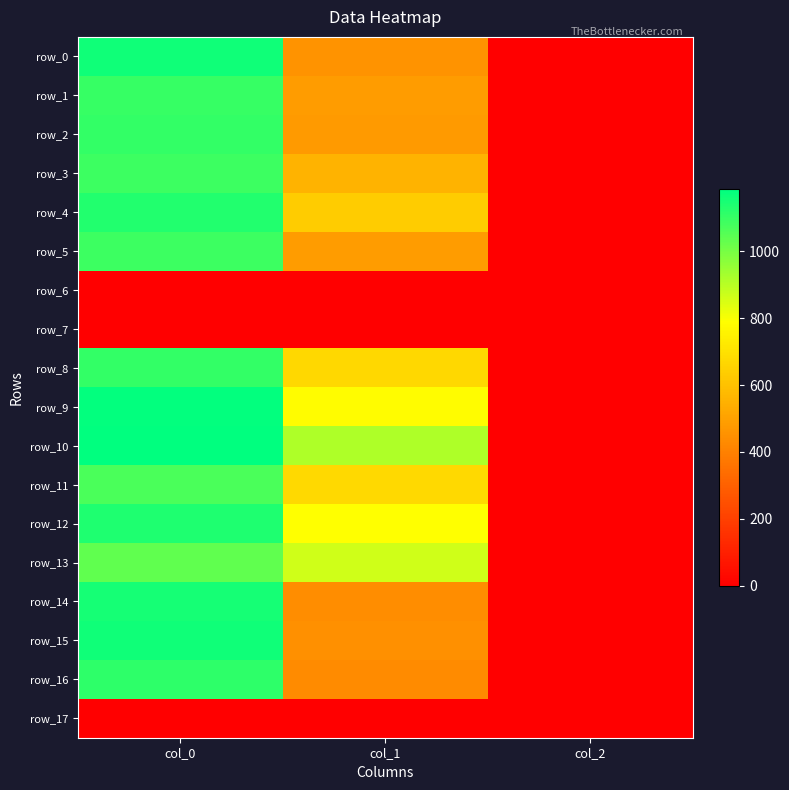

Which series changed the most between col_0 and col_2?

row_10